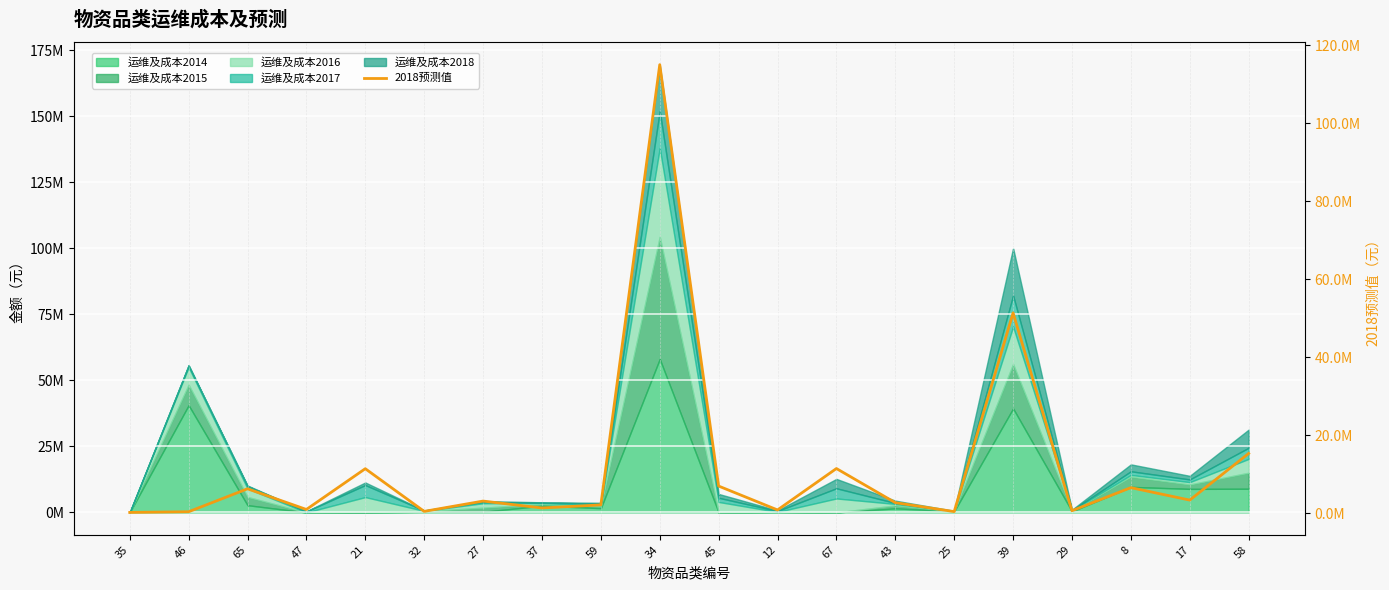

What position from the right is 12?

9